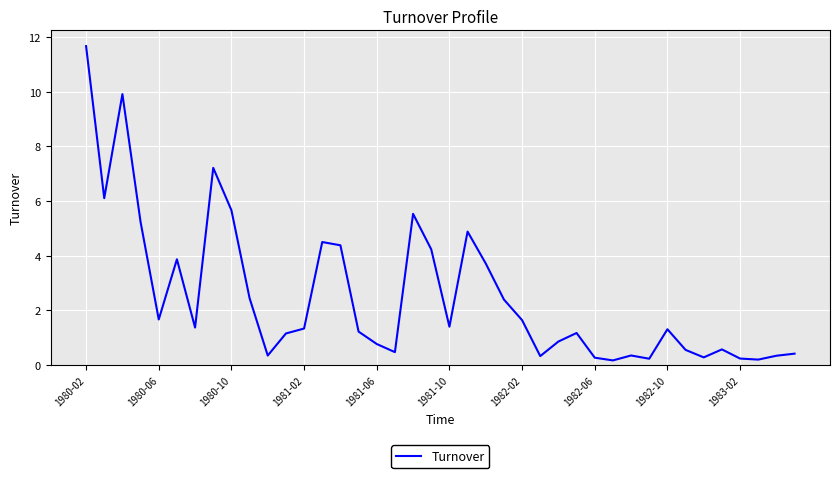

How many series are shown in this chart?

1